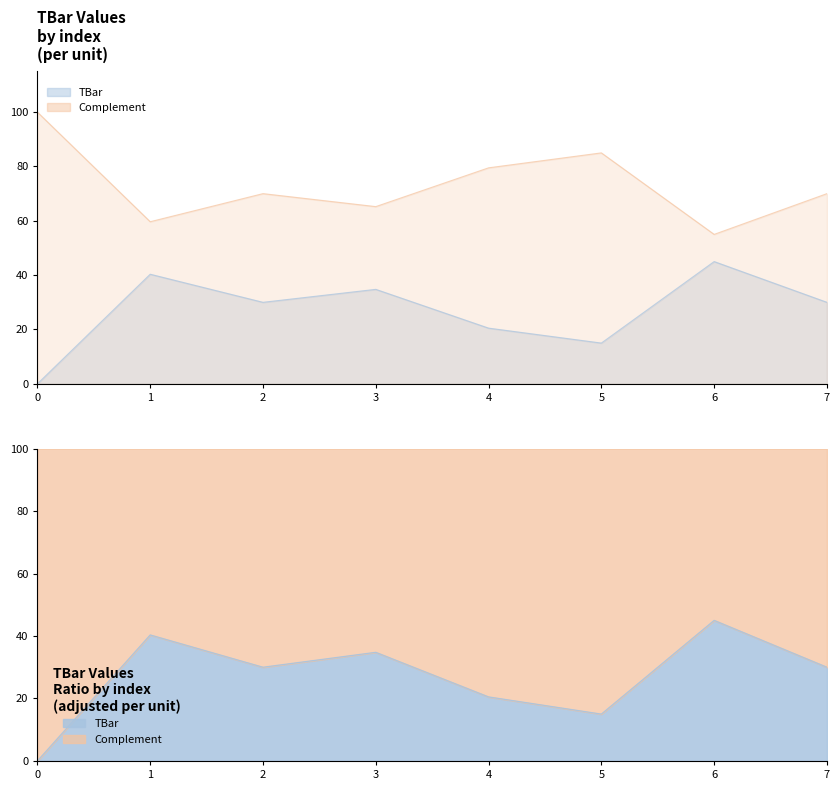

Reading right to left, transcribe all the data shown in this chart.

7=70.0	6=55.0	5=85.0	4=79.5	3=65.2	2=70.0	1=59.7	0=100.0